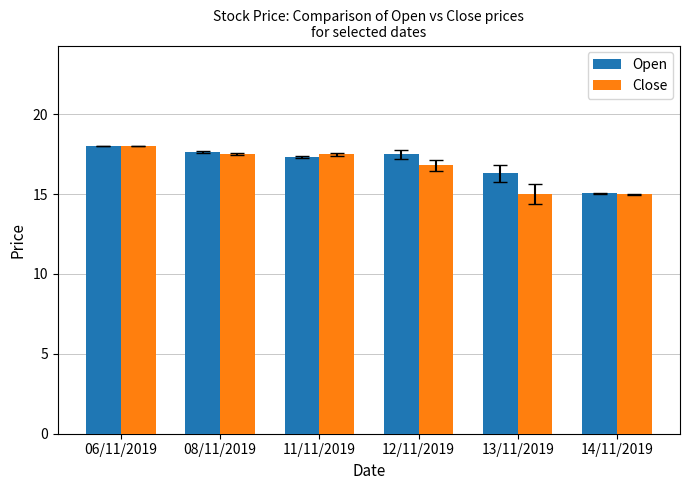

Where is Close nearest to the value 16?

12/11/2019